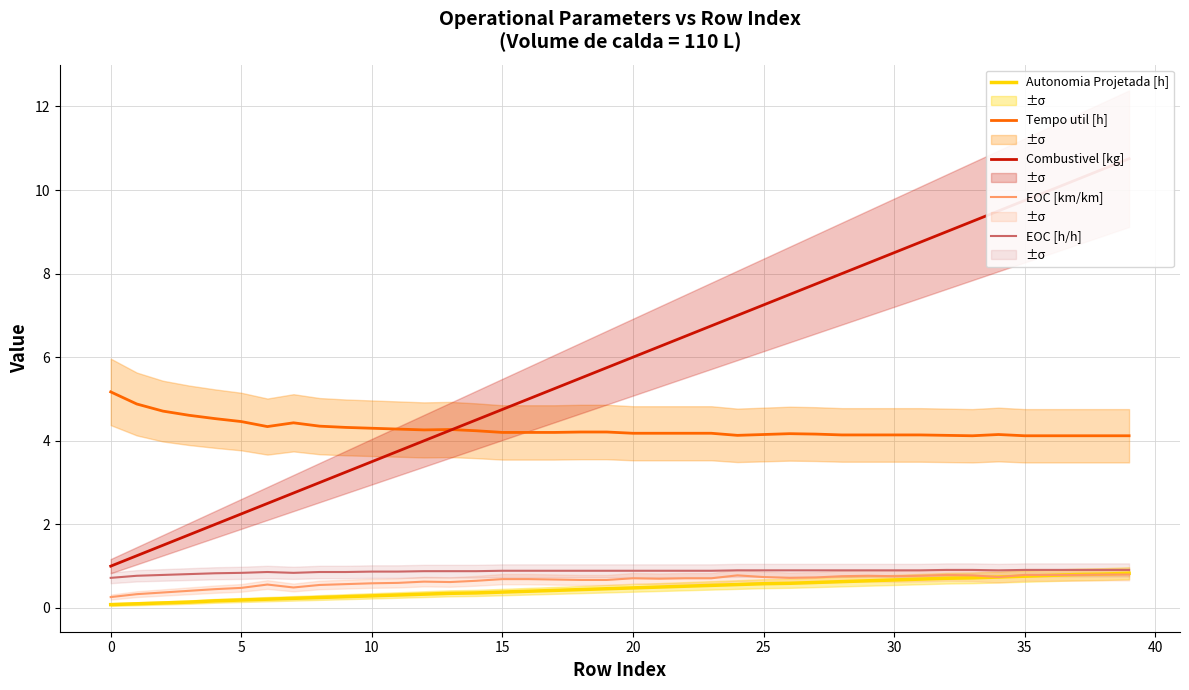

Reading left to right, what are all the values shown in this chart?

Autonomia Projetada [h]: 0.1	0.1	0.1	0.1	0.2	0.2	0.2	0.2	0.2	0.3	0.3	0.3	0.3	0.3	0.4	0.4	0.4	0.4	0.4	0.5	0.5	0.5	0.5	0.5	0.6	0.6	0.6	0.6	0.6	0.7	0.7	0.7	0.7	0.7	0.7	0.8	0.8	0.8	0.8	0.8
Tempo util [h]: 5.2	4.9	4.7	4.6	4.5	4.5	4.3	4.4	4.3	4.3	4.3	4.3	4.3	4.3	4.2	4.2	4.2	4.2	4.2	4.2	4.2	4.2	4.2	4.2	4.1	4.2	4.2	4.2	4.1	4.1	4.1	4.1	4.1	4.1	4.2	4.1	4.1	4.1	4.1	4.1
Combustivel [kg]: 1.0	1.2	1.5	1.8	2.0	2.2	2.5	2.8	3.0	3.2	3.5	3.8	4.0	4.2	4.5	4.8	5.0	5.2	5.5	5.8	6.0	6.2	6.5	6.8	7.0	7.2	7.5	7.8	8.0	8.2	8.5	8.8	9.0	9.2	9.5	9.8	10.0	10.2	10.5	10.8
EOC [km/km]: 0.3	0.3	0.4	0.4	0.5	0.5	0.6	0.5	0.6	0.6	0.6	0.6	0.6	0.6	0.7	0.7	0.7	0.7	0.7	0.7	0.7	0.7	0.7	0.7	0.8	0.7	0.7	0.7	0.8	0.8	0.8	0.8	0.8	0.8	0.7	0.8	0.8	0.8	0.8	0.8
EOC [h/h]: 0.7	0.8	0.8	0.8	0.8	0.8	0.9	0.8	0.9	0.9	0.9	0.9	0.9	0.9	0.9	0.9	0.9	0.9	0.9	0.9	0.9	0.9	0.9	0.9	0.9	0.9	0.9	0.9	0.9	0.9	0.9	0.9	0.9	0.9	0.9	0.9	0.9	0.9	0.9	0.9